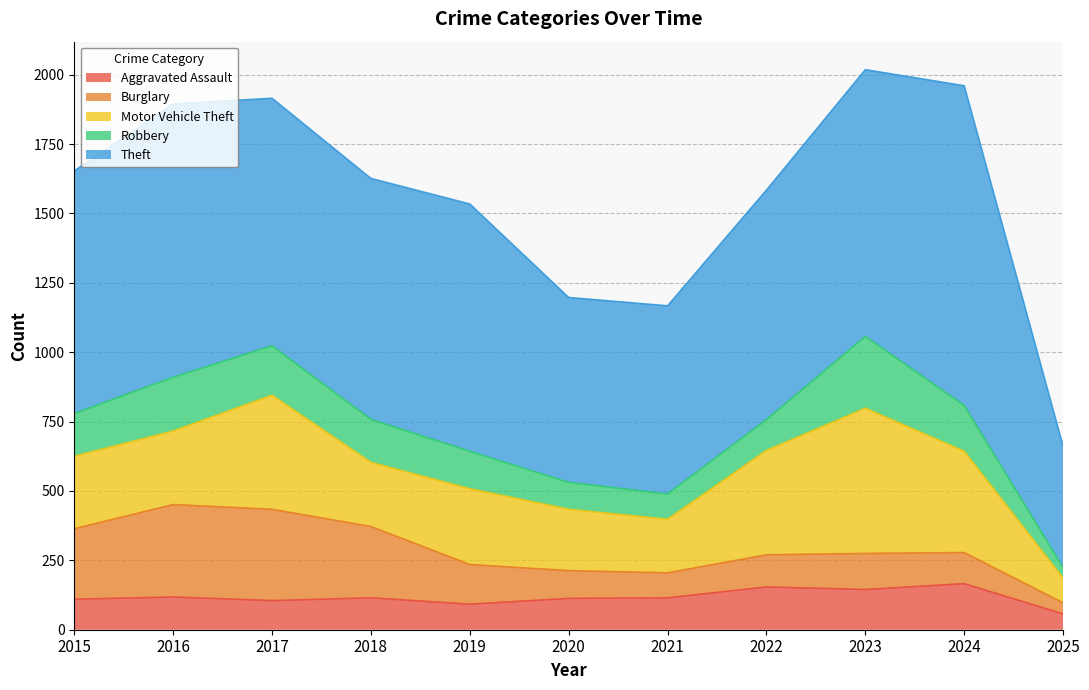

What is the difference between the maximum and second lowest values in the Aggravated Assault series?

74